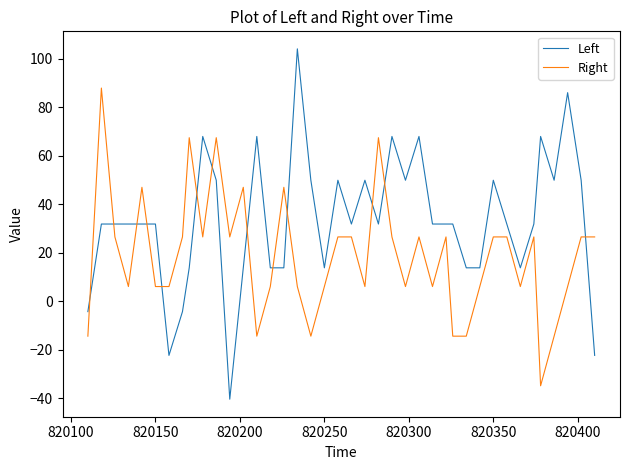

Which series has the largest total across all categories?

Left